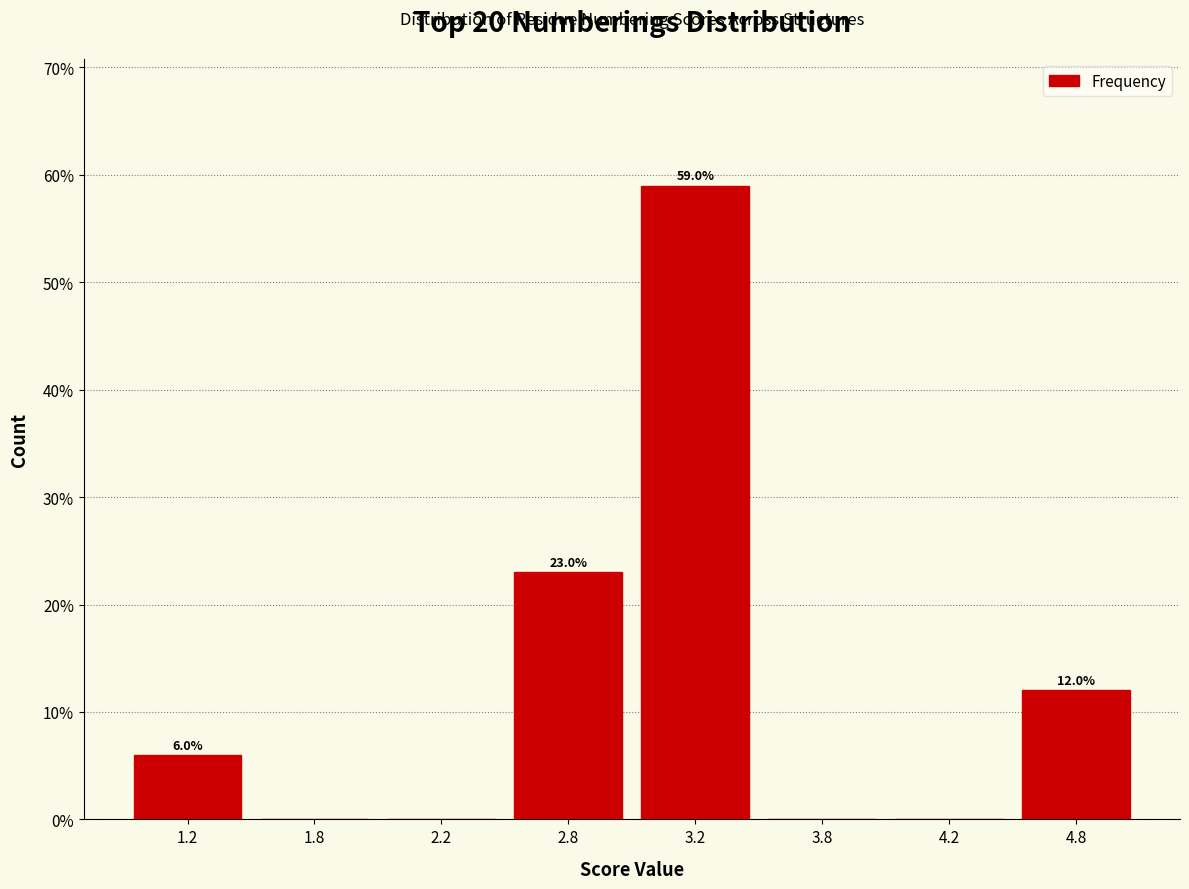

Reading left to right, what are all the values shown in this chart?

1.2=6	1.8=0	2.2=0	2.8=23	3.2=59	3.8=0	4.2=0	4.8=12